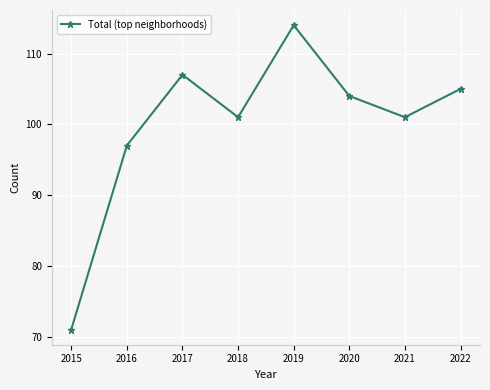

Is it true that the value at 2020 is 104?

True